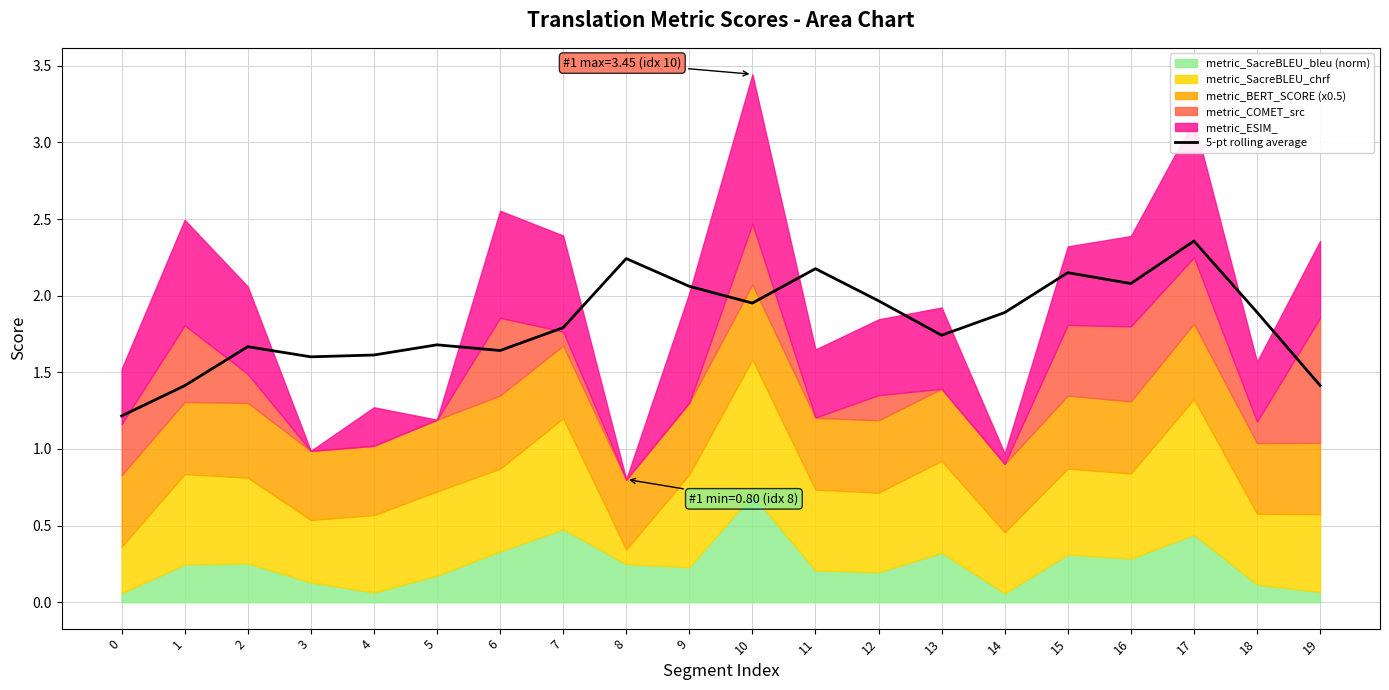

What is the minimum value for 5-pt rolling average?

1.2